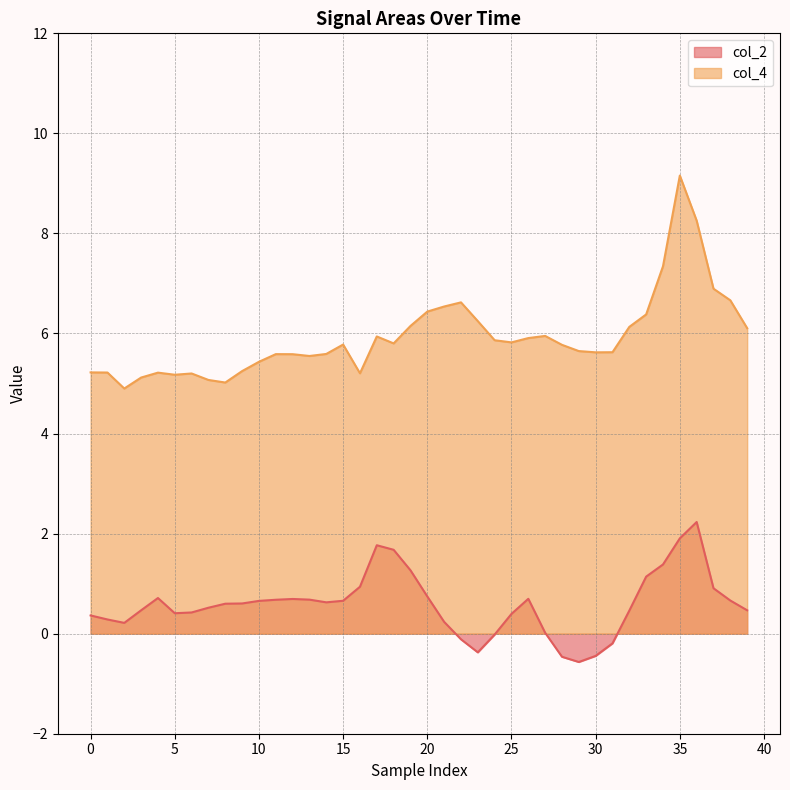

Rank the series at 10 from highest to lowest value.

col_4, col_2